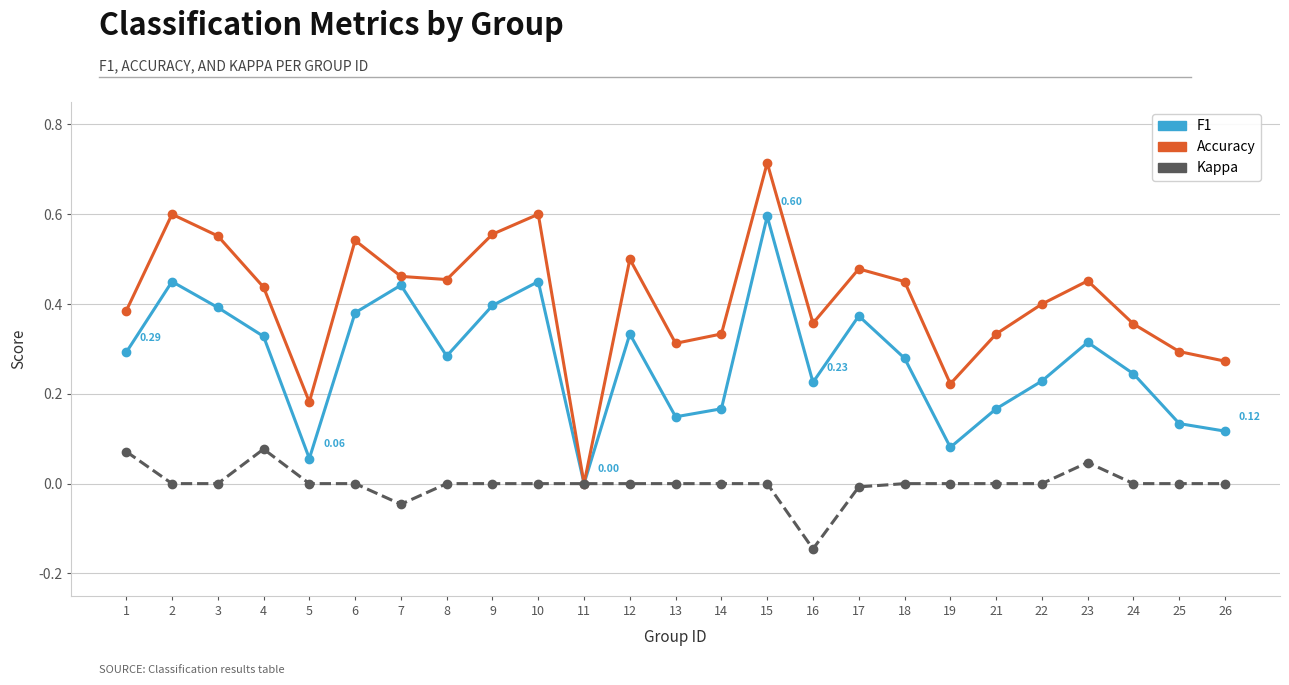

How many lines are shown in the chart?

3